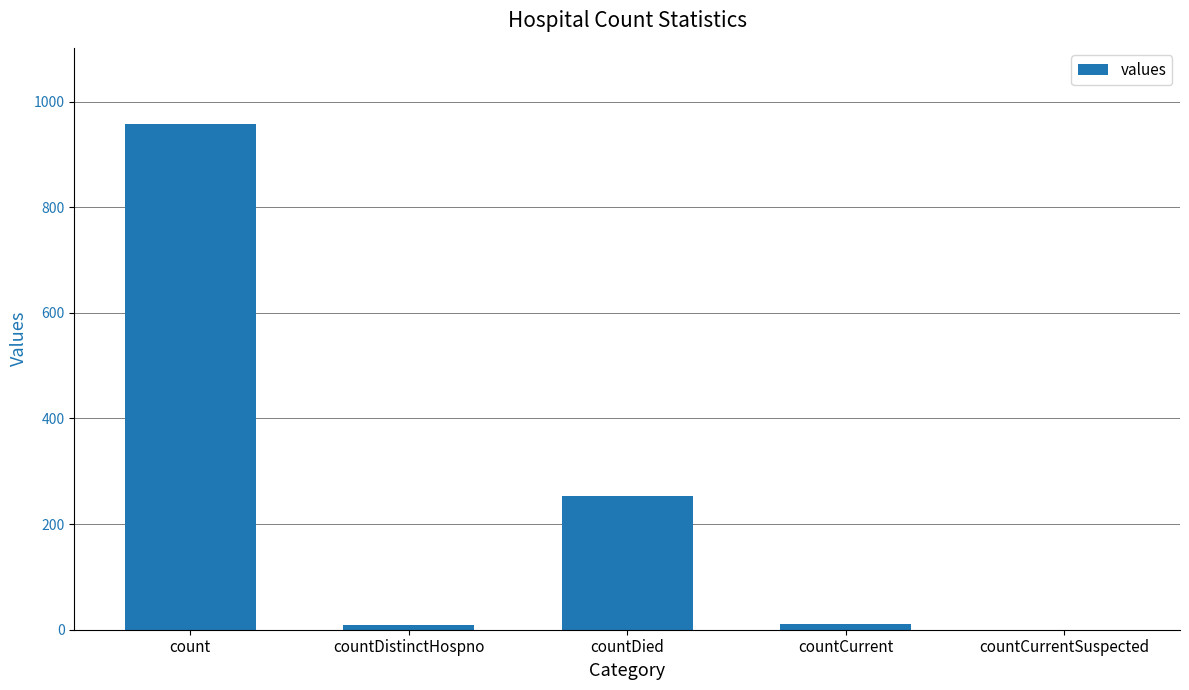

True or false: the data shows 0 at countCurrentSuspected.

True